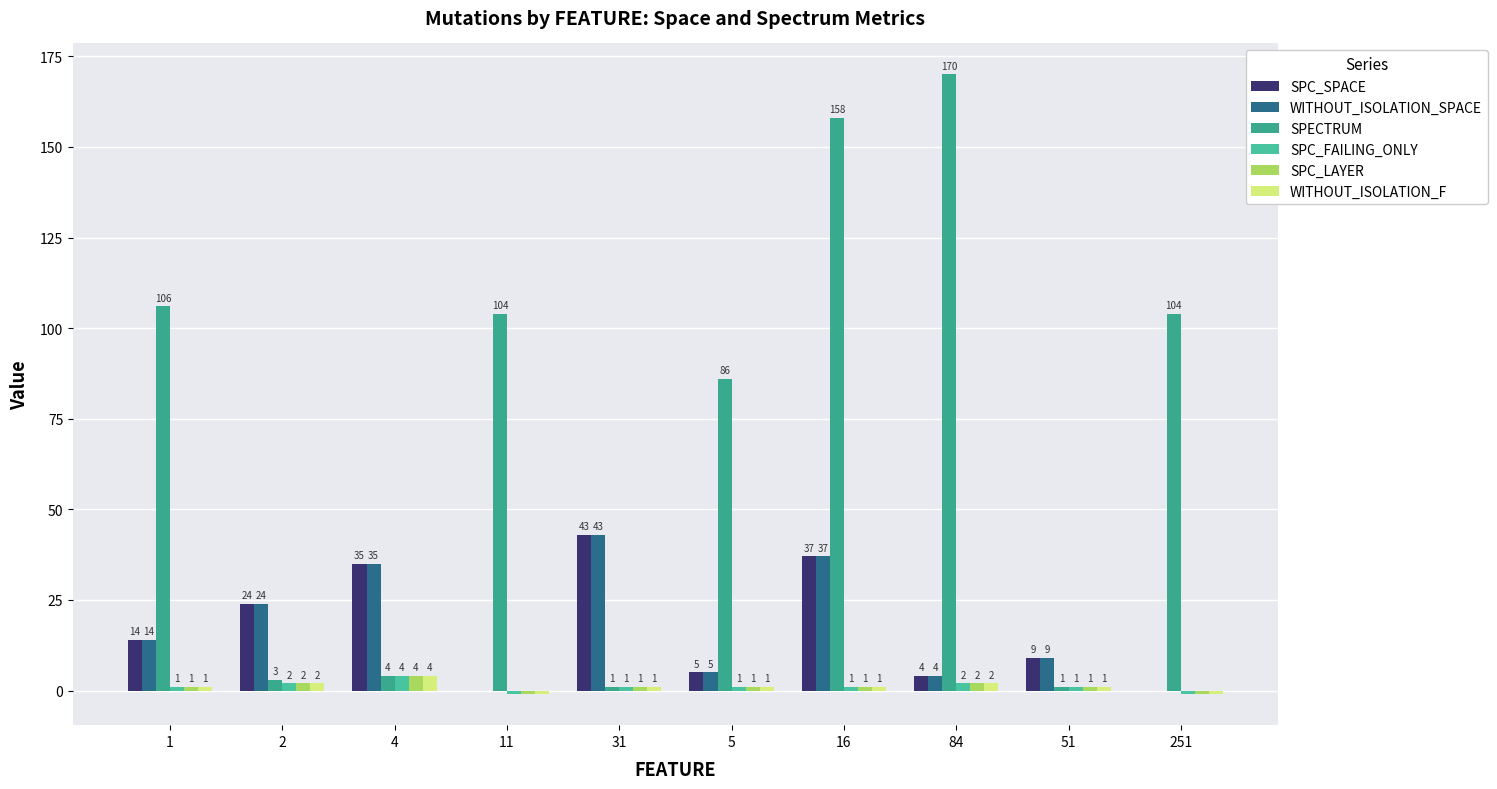

What is the difference between the second highest and minimum values in the WITHOUT_ISOLATION_SPACE series?

37